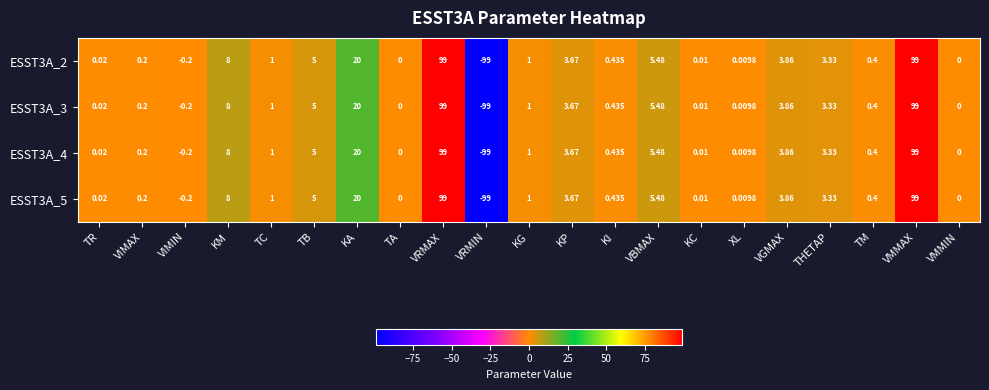

Is the value of ESST3A_5 at VBMAX greater than the value of ESST3A_2 at KC?

Yes